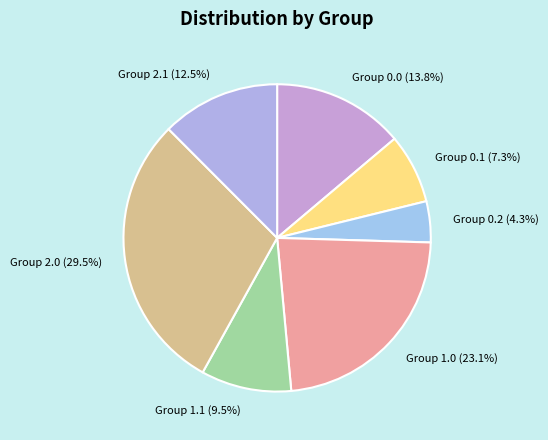

How many segments does this pie chart have?

7